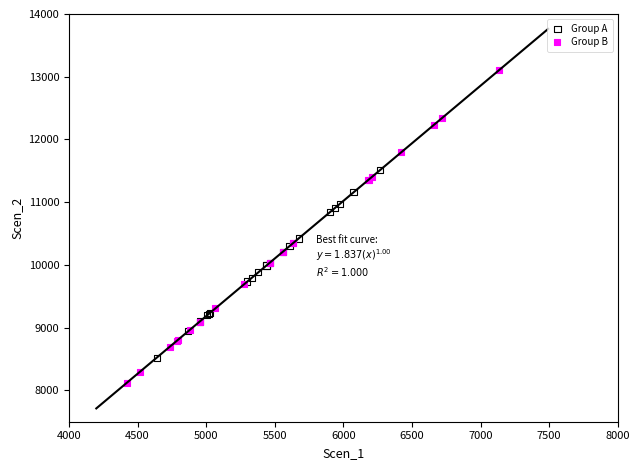

Which series contains the highest Y value?

Group B